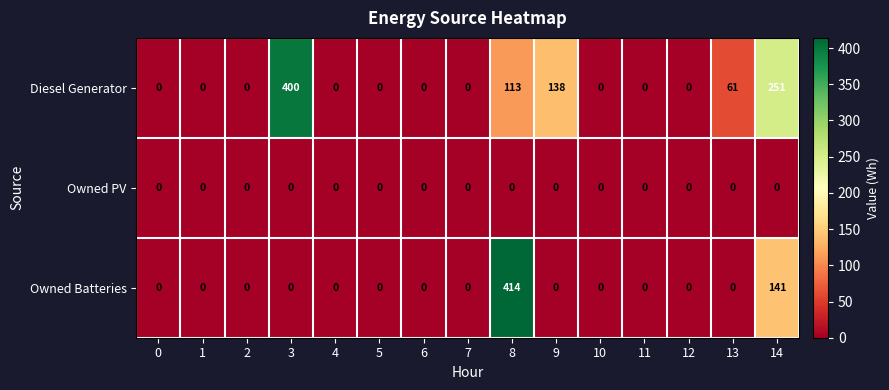

What is the difference between the second highest and second lowest values in the Owned Batteries series?

141